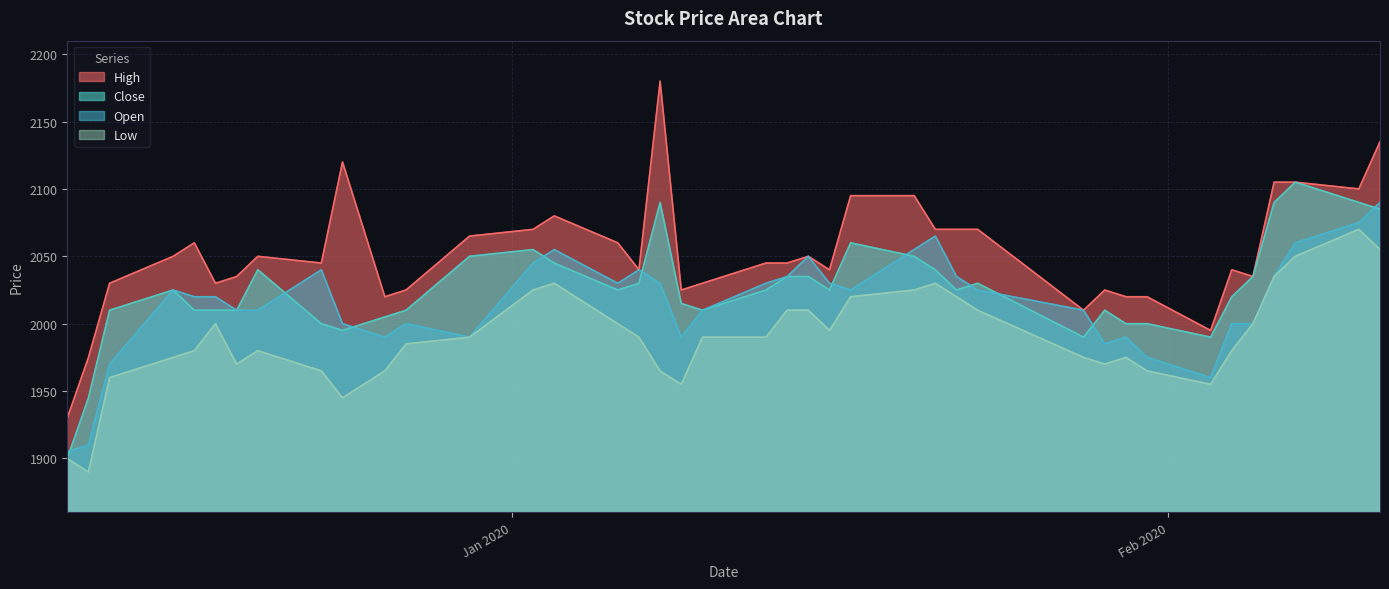

What is the value of the Close point at the 33rd from the left?

2000